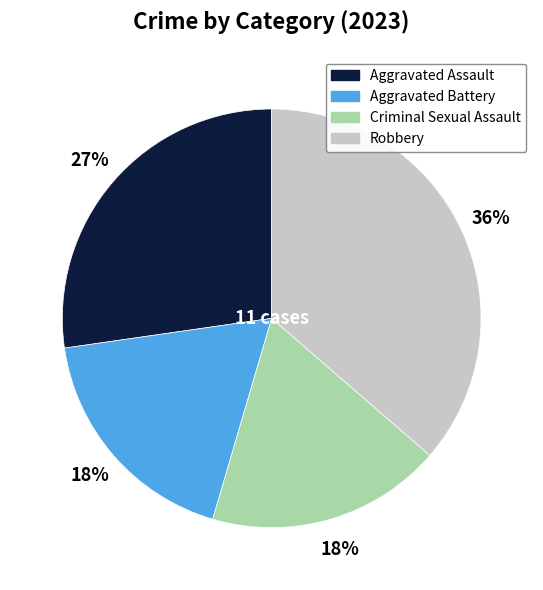

The Aggravated Assault slice represents 38% of the pie. True or false?

False